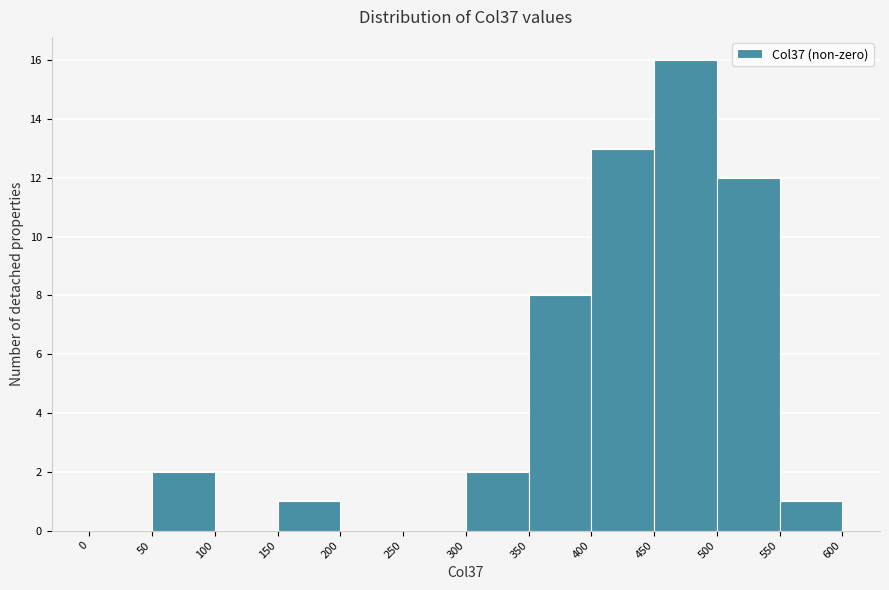

What is the height of the bar covering 300 to 350 on the x-axis? The values are not printed on the chart, so give them approximately, as read against the axis.

2